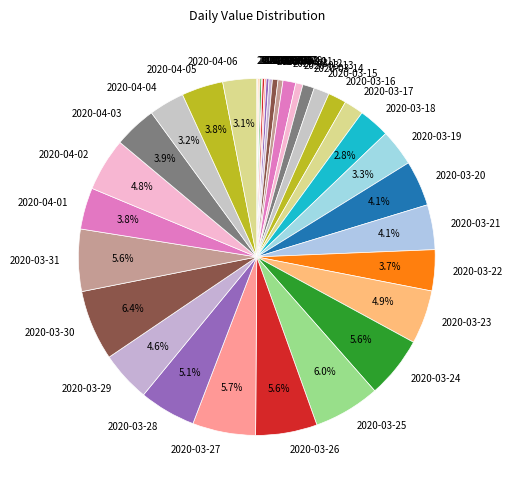

What percentage is NOT represented by 2020-03-24?

94.4%